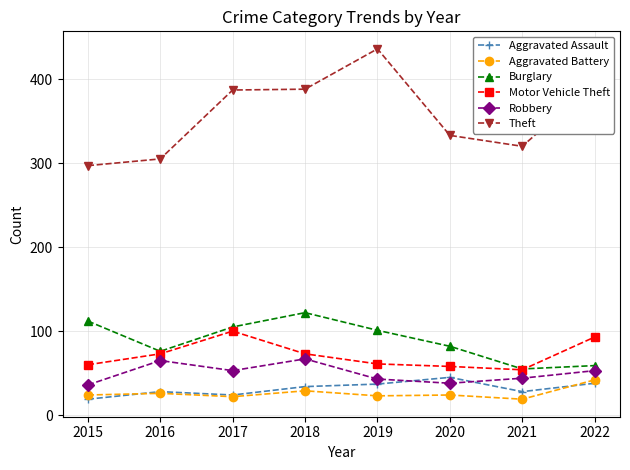

True or false: Theft has more than 2 interior local peaks.

False